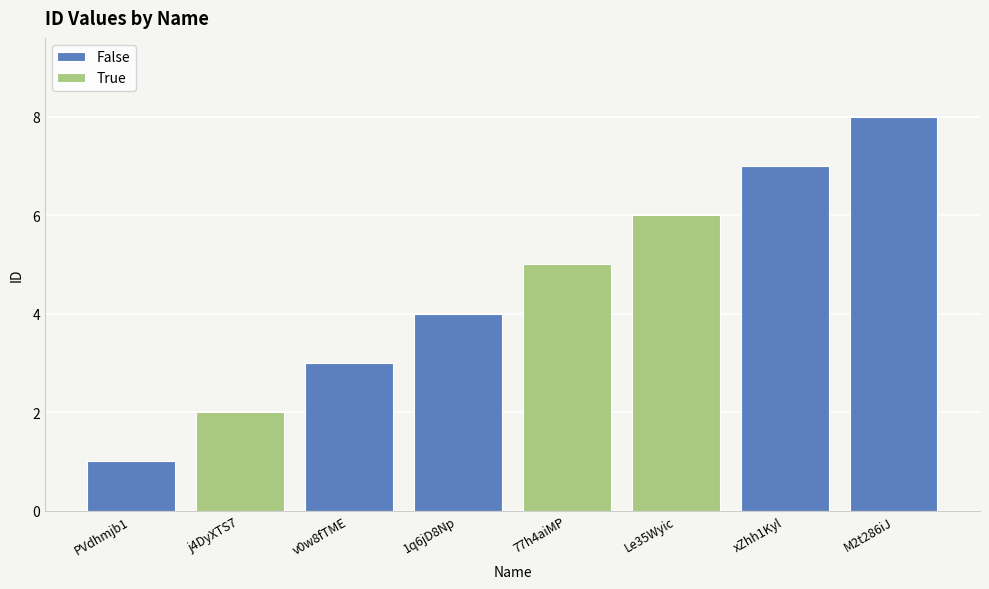

What is the difference between the maximum and minimum values?

7